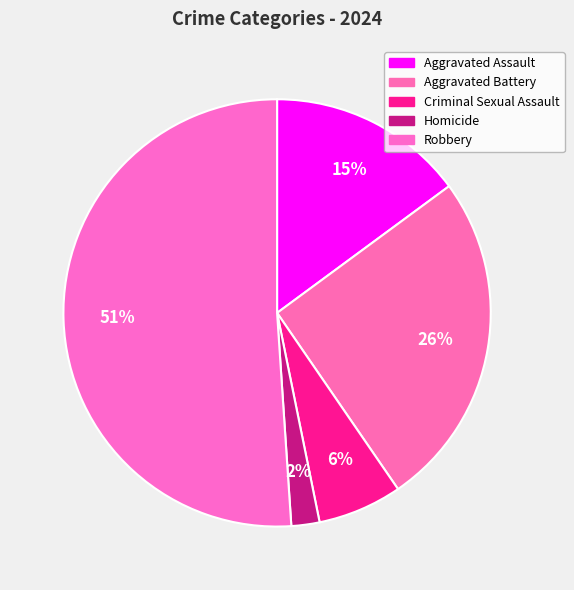

Between Homicide and Aggravated Assault, which is larger?

Aggravated Assault